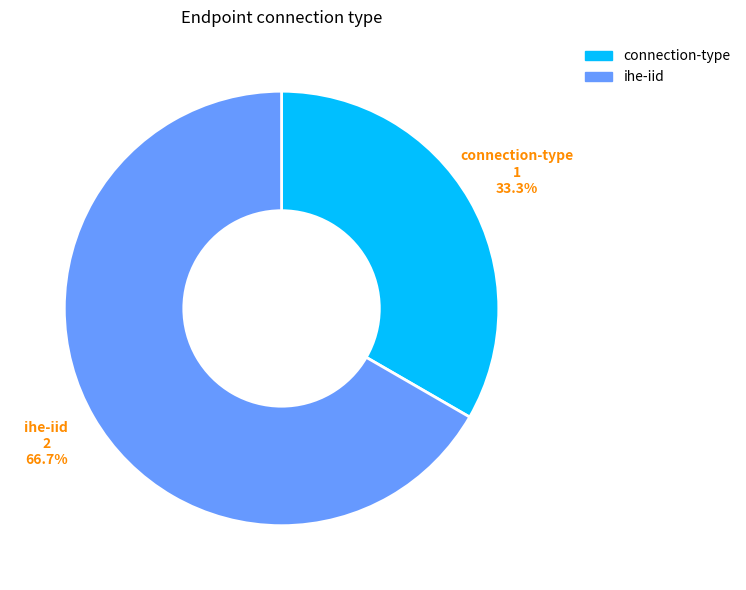

Approximately how many times larger is the value at connection-type compared to ihe-iid?

0.5